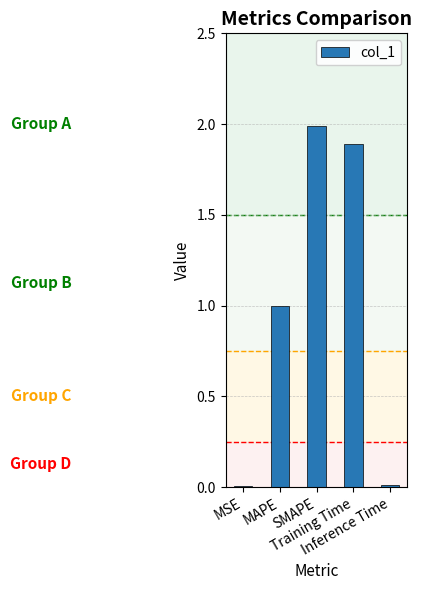

What is the sum of all values?

4.9